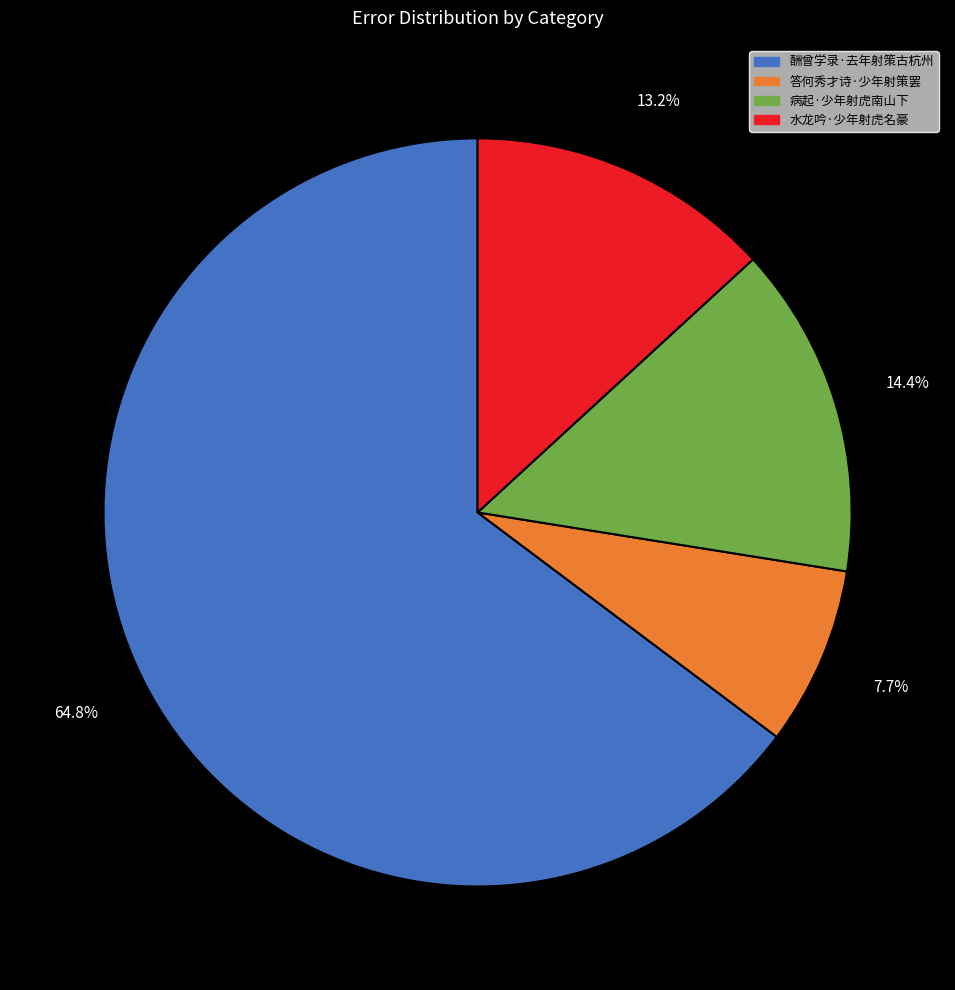

Combined, do 病起·少年射虎南山下 and 水龙吟·少年射虎名豪 account for over 50%?

No